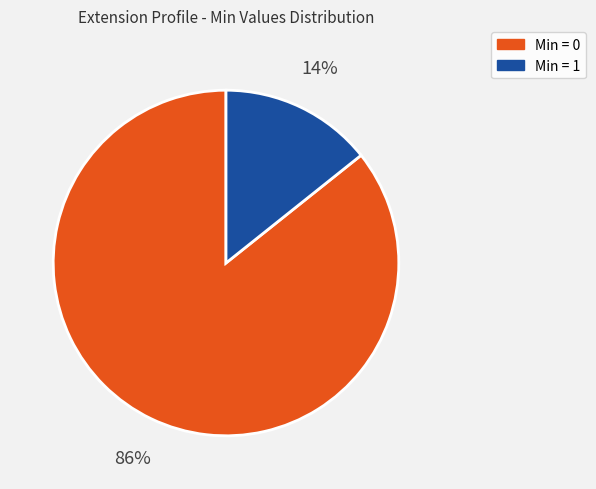

Is there a majority slice in this chart?

Yes